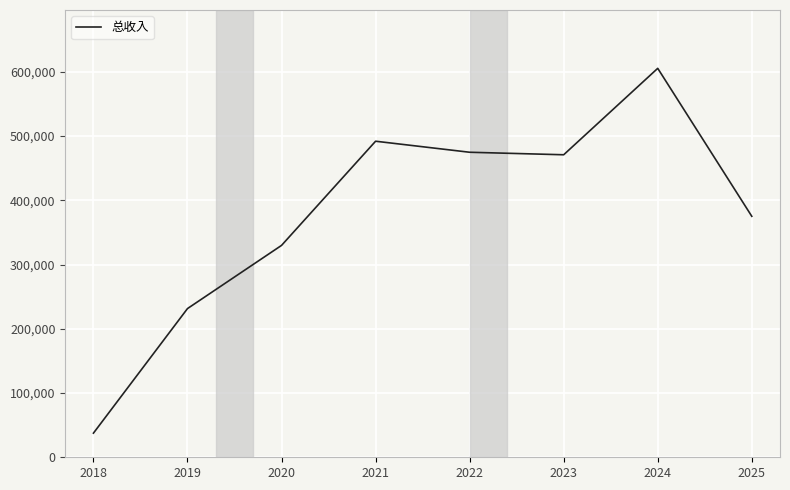

Reading left to right, what are all the values shown in this chart?

2018=37577.8	2019=231494.3	2020=329854.9	2021=492025.5	2022=474854.7	2023=470940.7	2024=605487.0	2025=375153.8